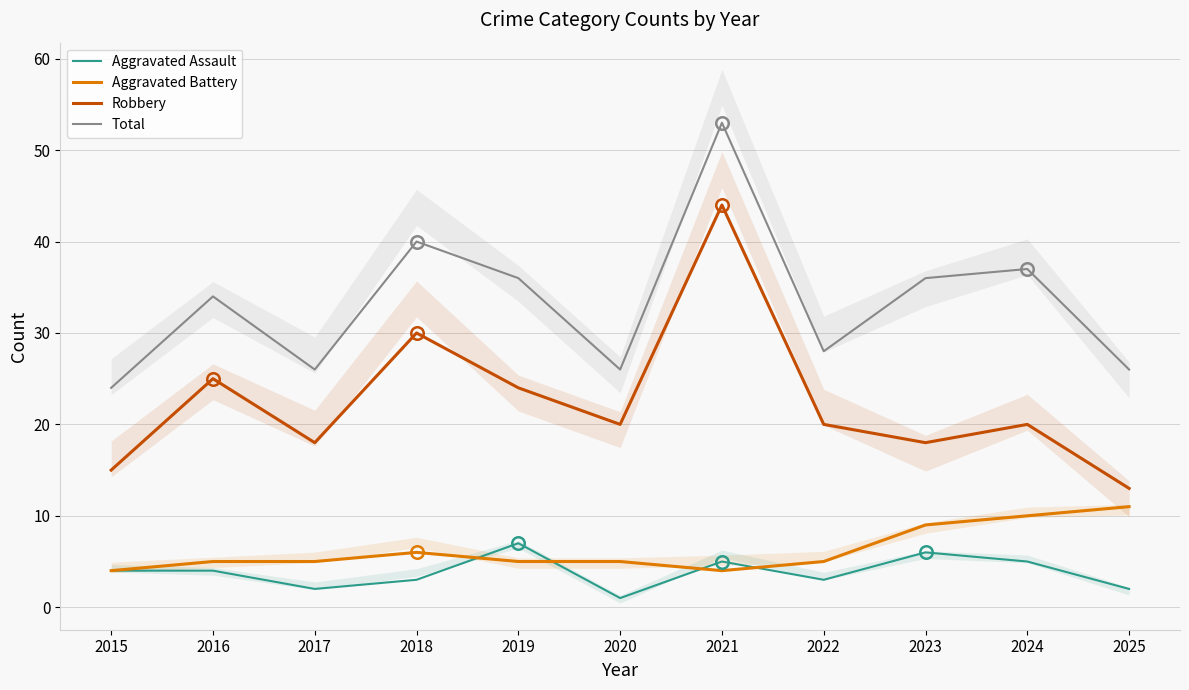

Count the number of categories in the chart.

11